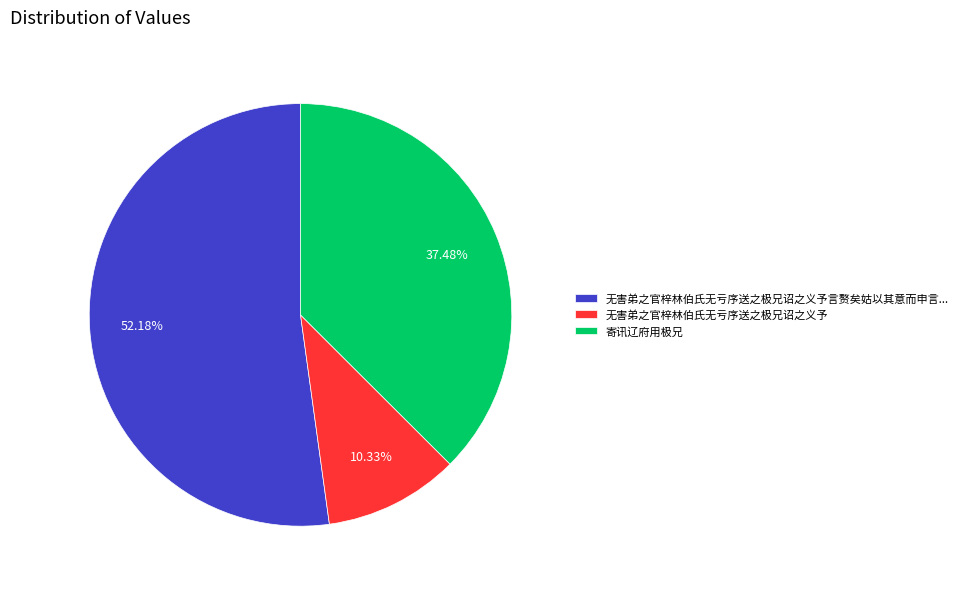

How many segments does this pie chart have?

3